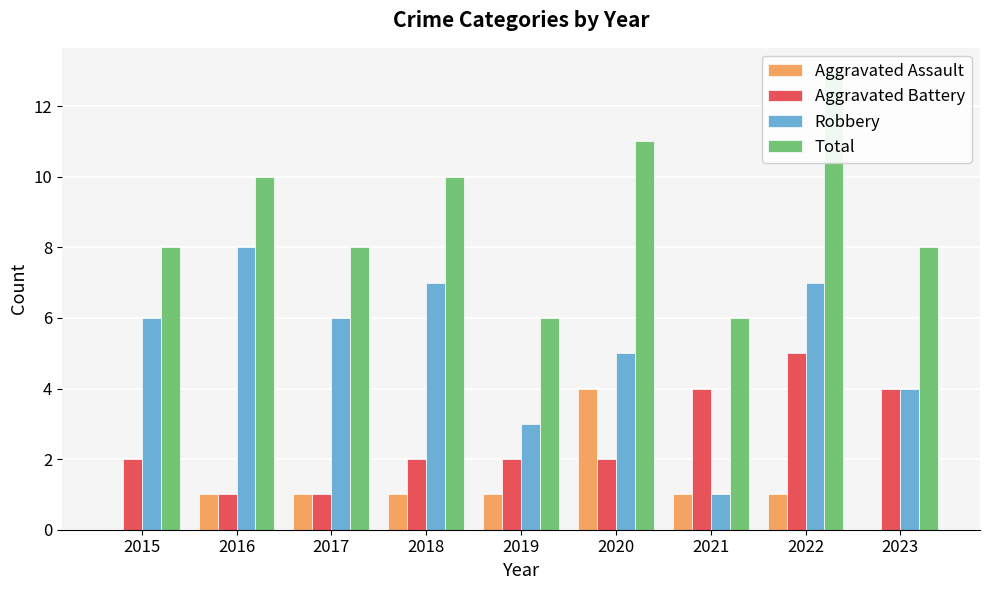

Are the bars horizontal?

No